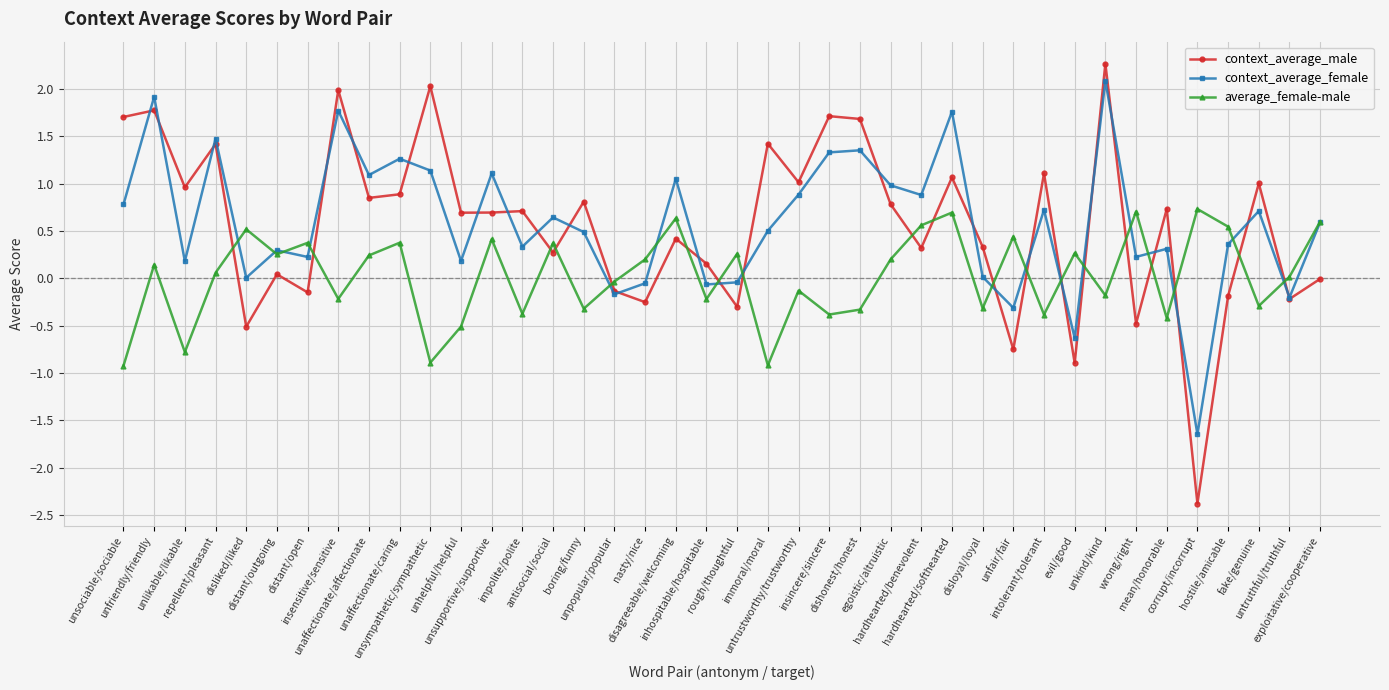

In average_female-male, how many points are higher than both neighbors (excluding endpoints)?

14